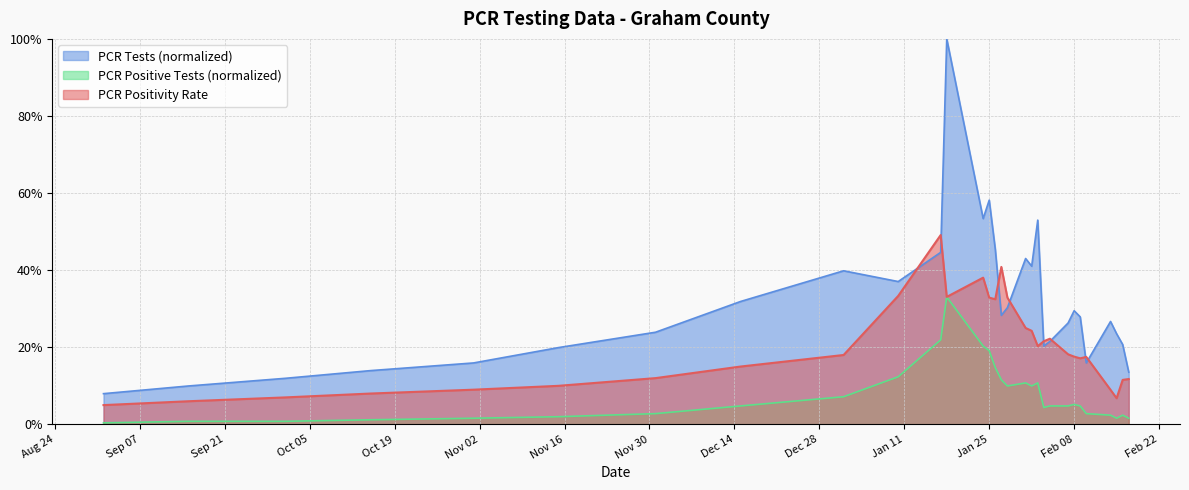

True or false: PCR Positive Tests and PCR Tests cross at least once.

False